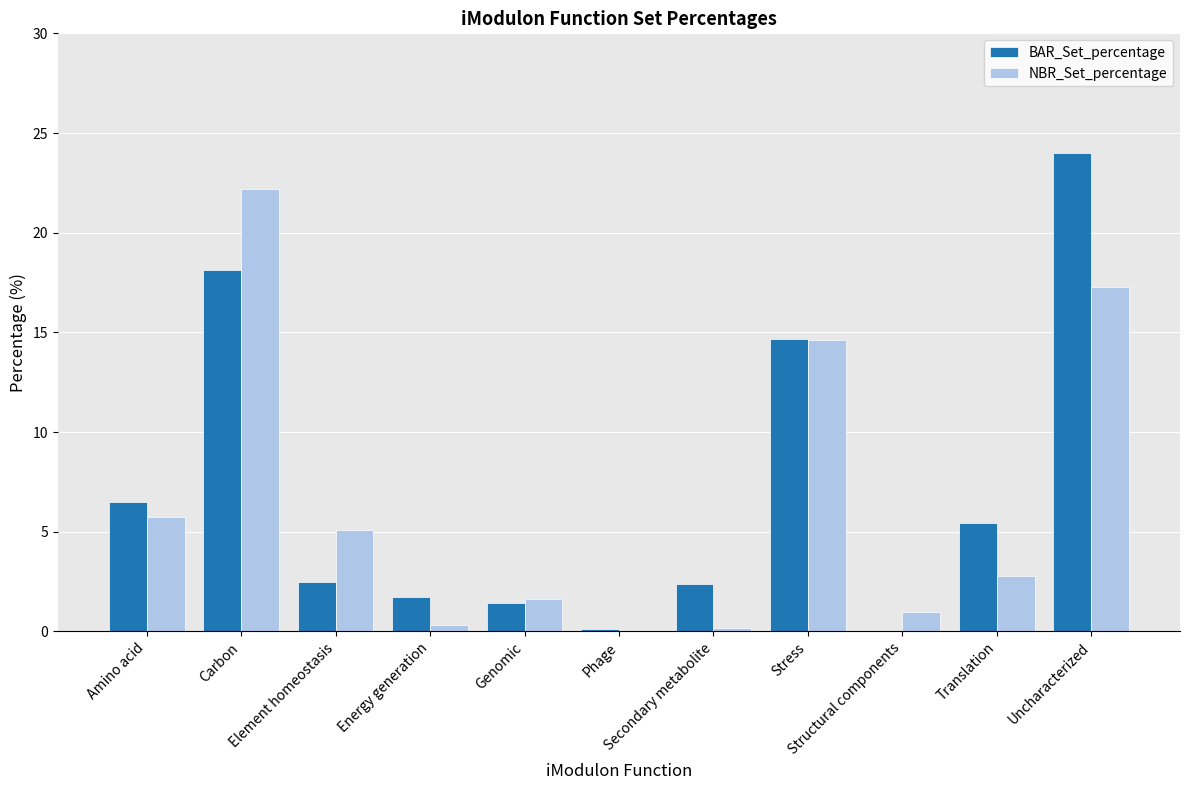

Where does the BAR_Set_percentage series first go above 2?

Amino acid